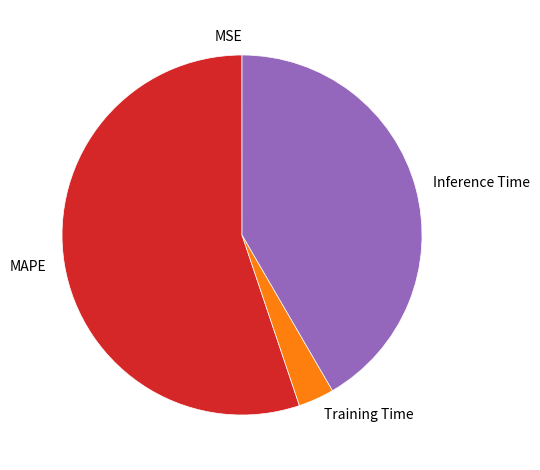

Does MAPE represent more than half of the total?

Yes